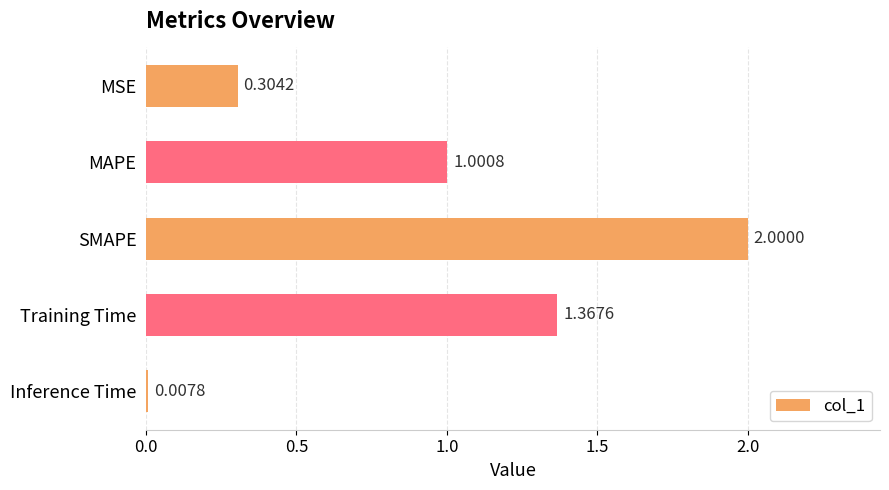

Does the chart contain any negative values?

No